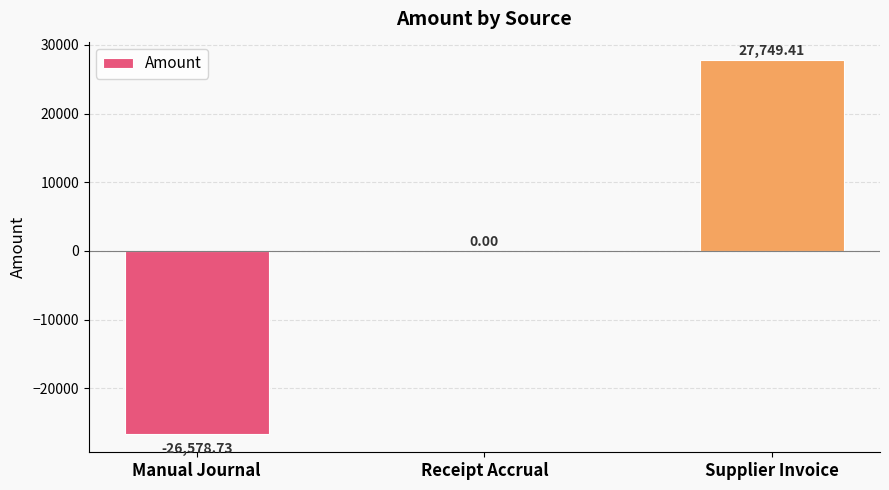

At which label is the value closest to 585?

Receipt Accrual